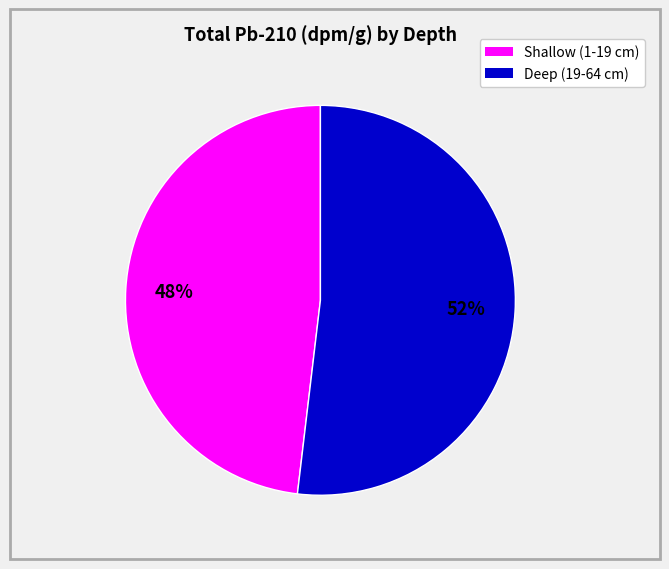

Does any single category account for the majority?

Yes